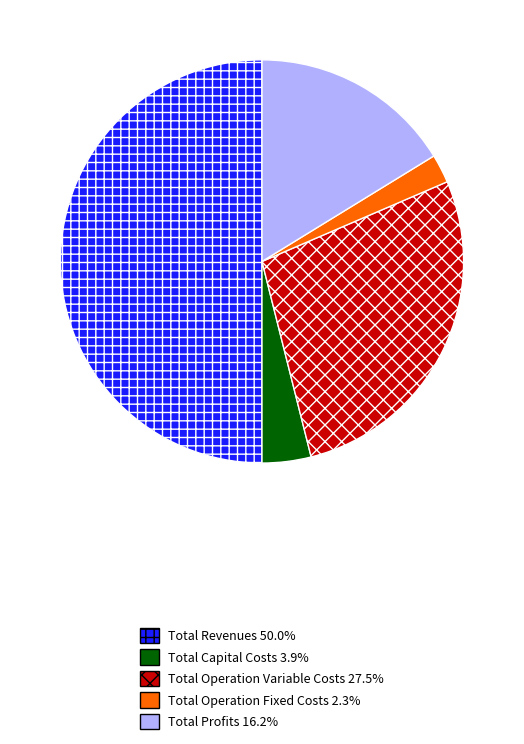

Count the number of slices in the pie.

5